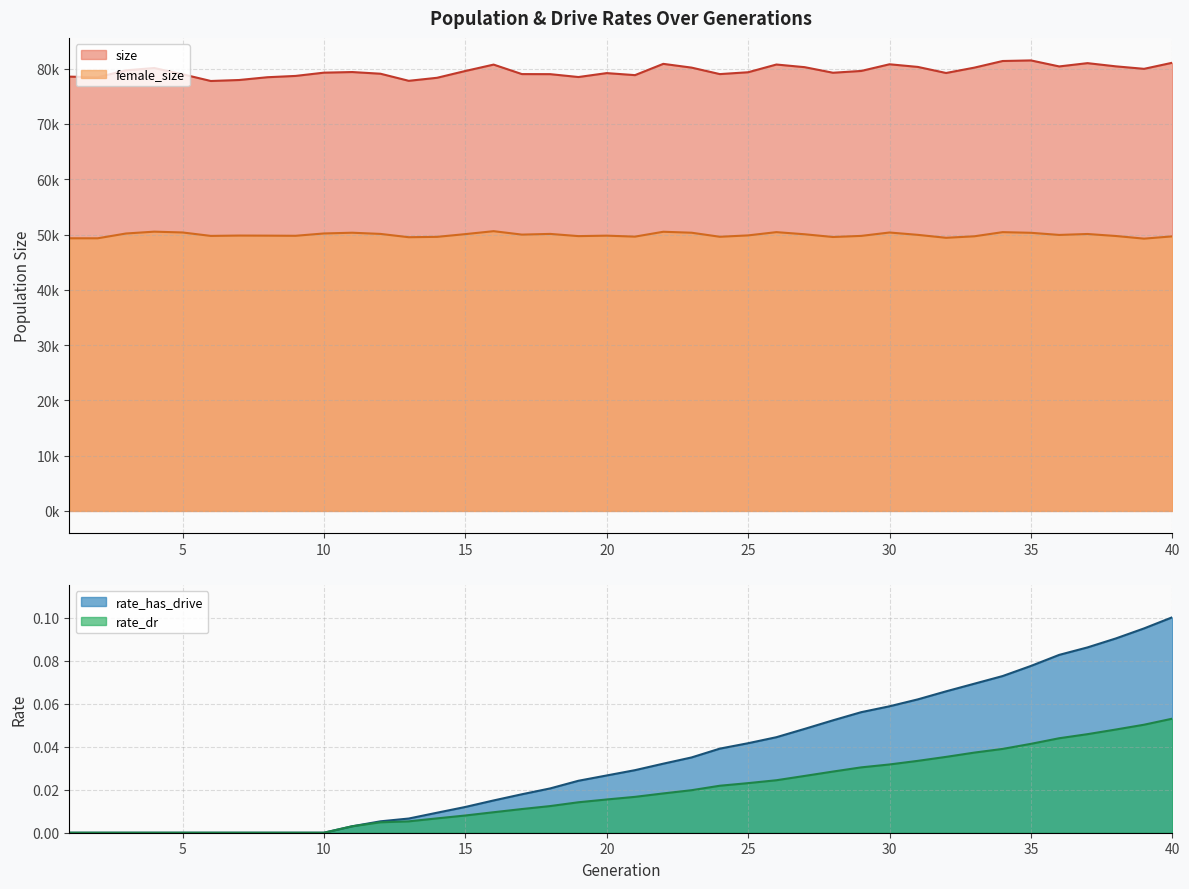

Which series changed the most between 17 and 26?

size